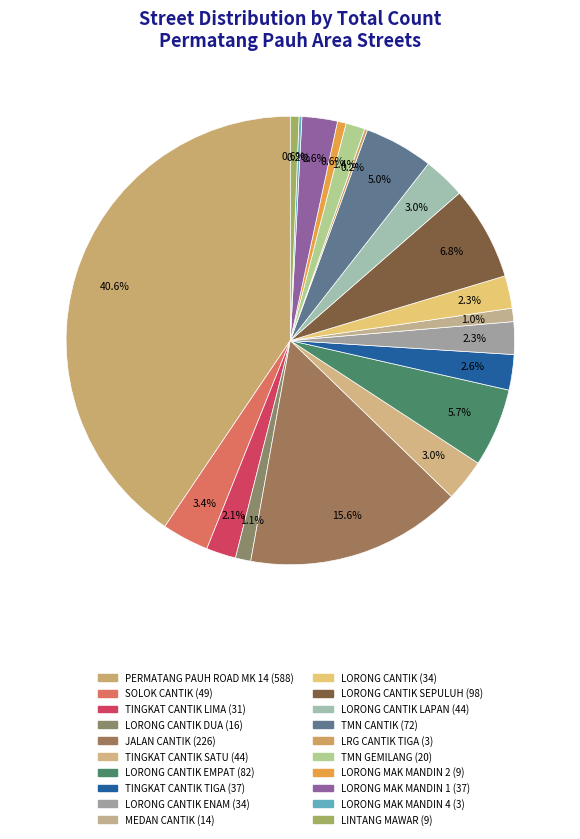

Is there a majority slice in this chart?

No